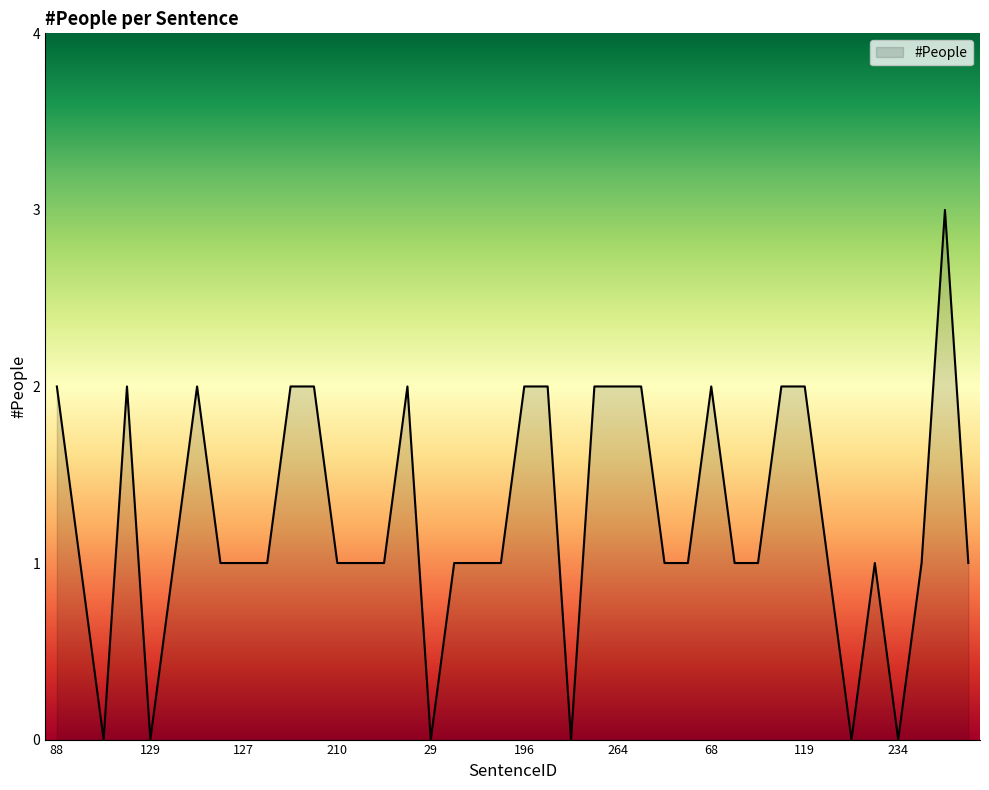

What is the greatest value displayed?

3